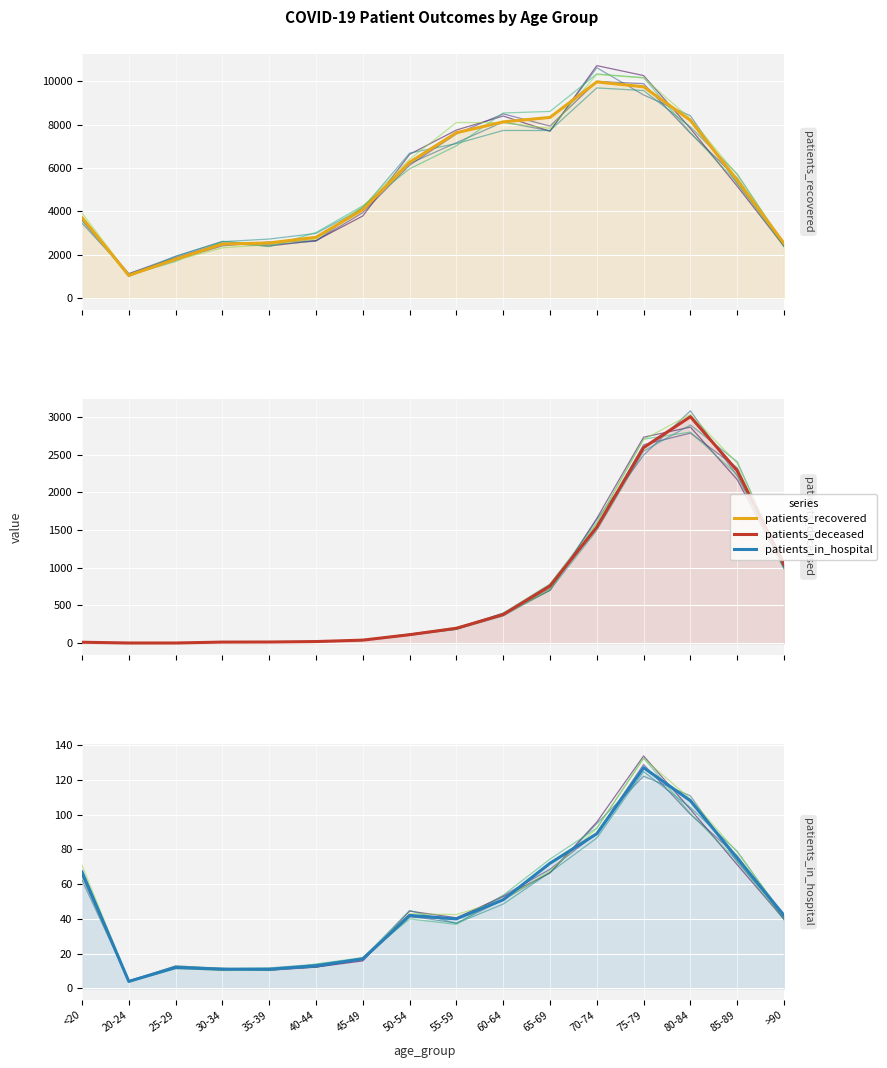

Is the value of patients_in_hospital at 80-84 greater than the value of patients_recovered at 55-59?

No